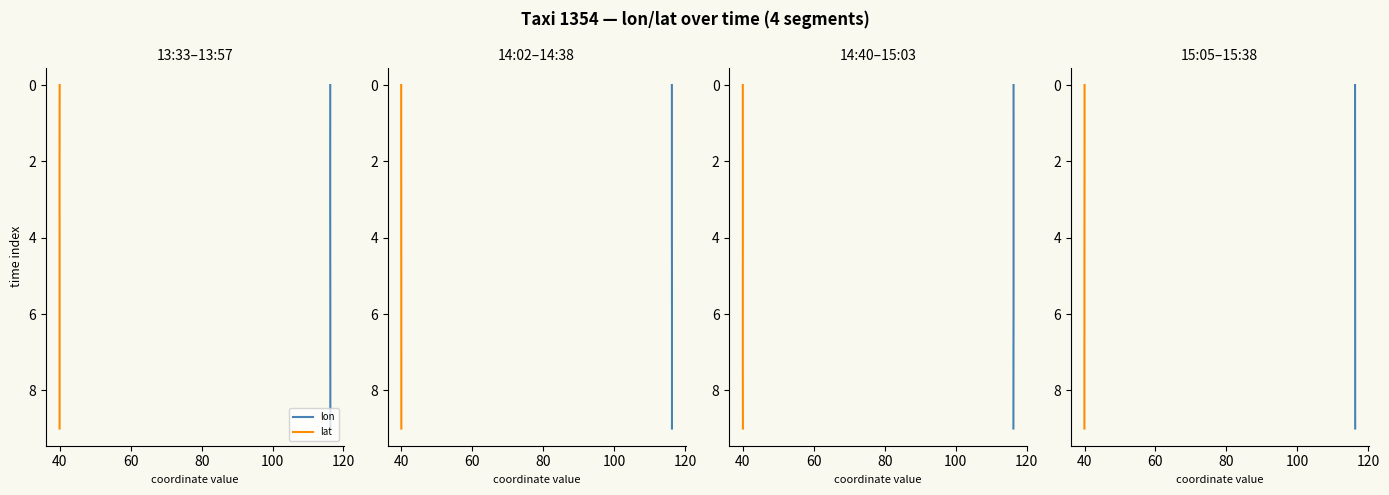

True or false: lon and lat cross at least once.

False